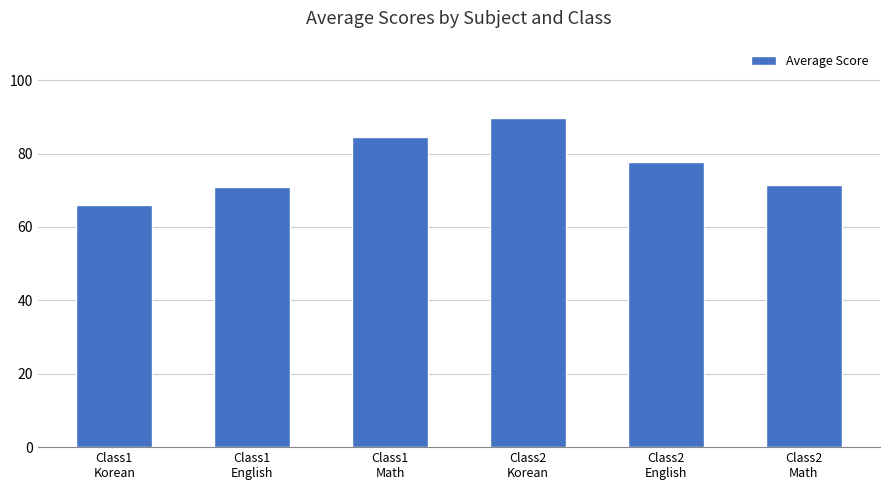

What is the sum of all values?

460.4